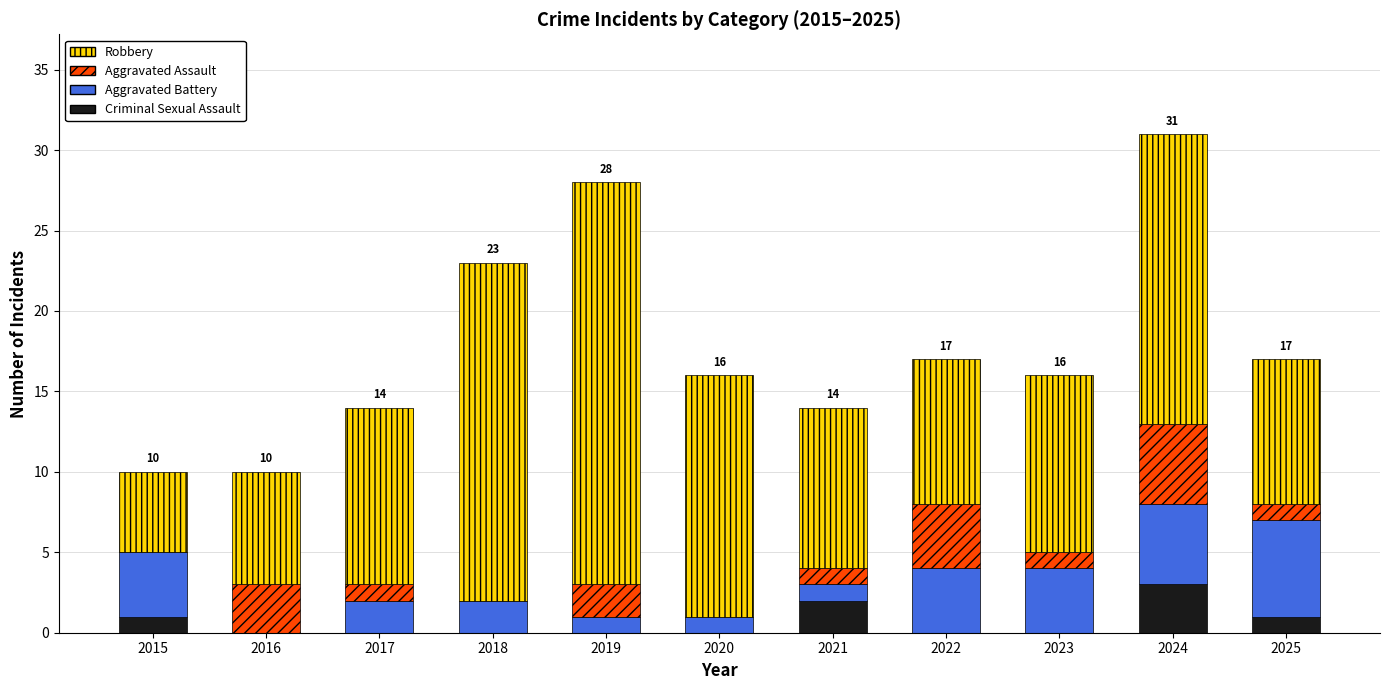

The value of Criminal Sexual Assault at 2025 is 1. True or false?

True